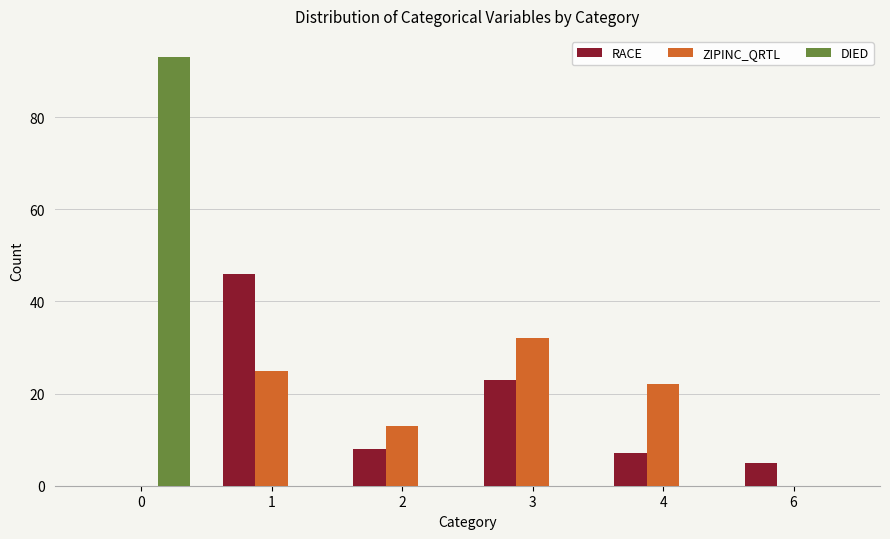

The RACE series shows 12 at 4. True or false?

False